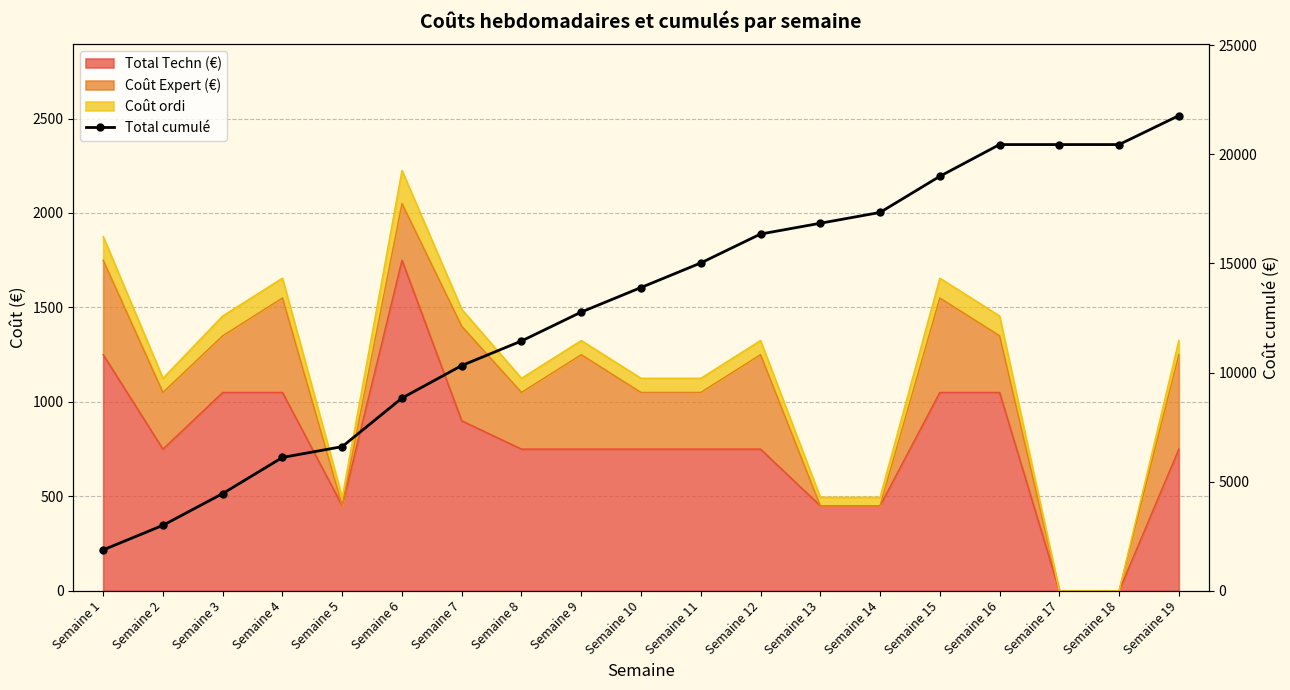

Between Semaine 7 and Semaine 5, which is larger?

Semaine 7